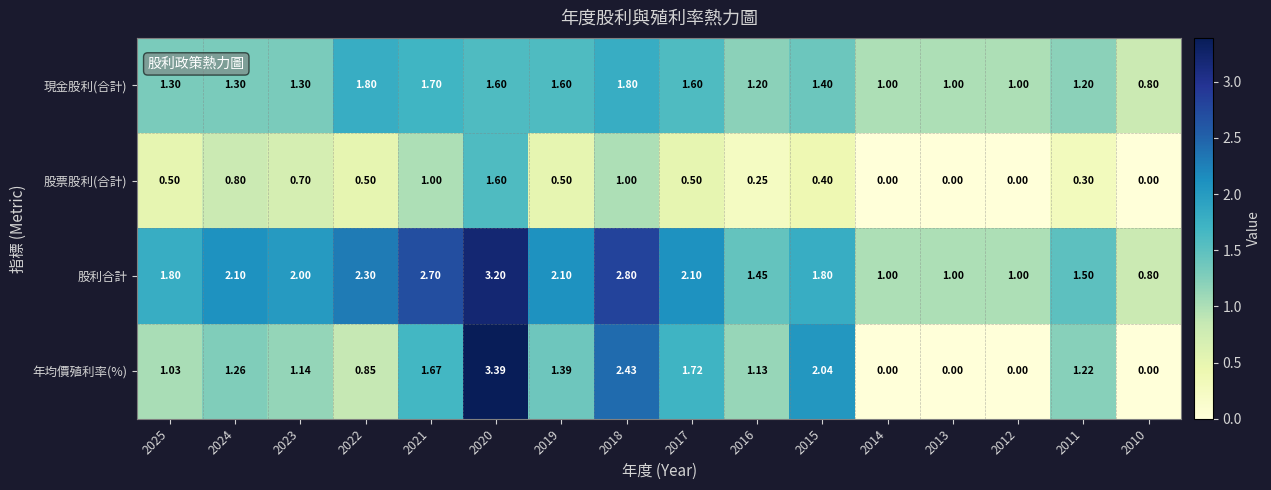

Which series has the largest range (max minus min)?

年均價殖利率(%)